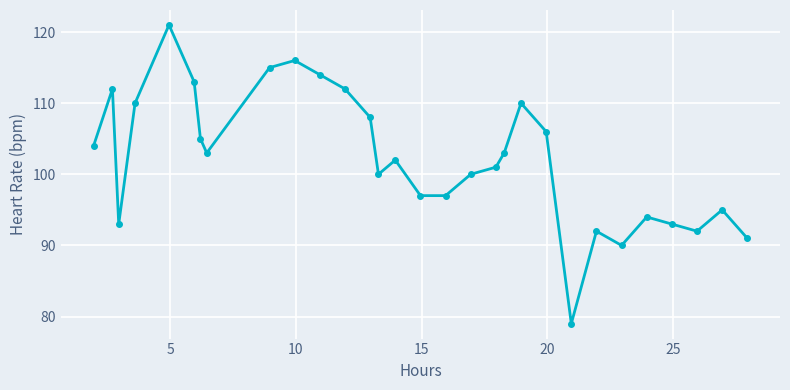

What is the value of the 15th point from the left?

102